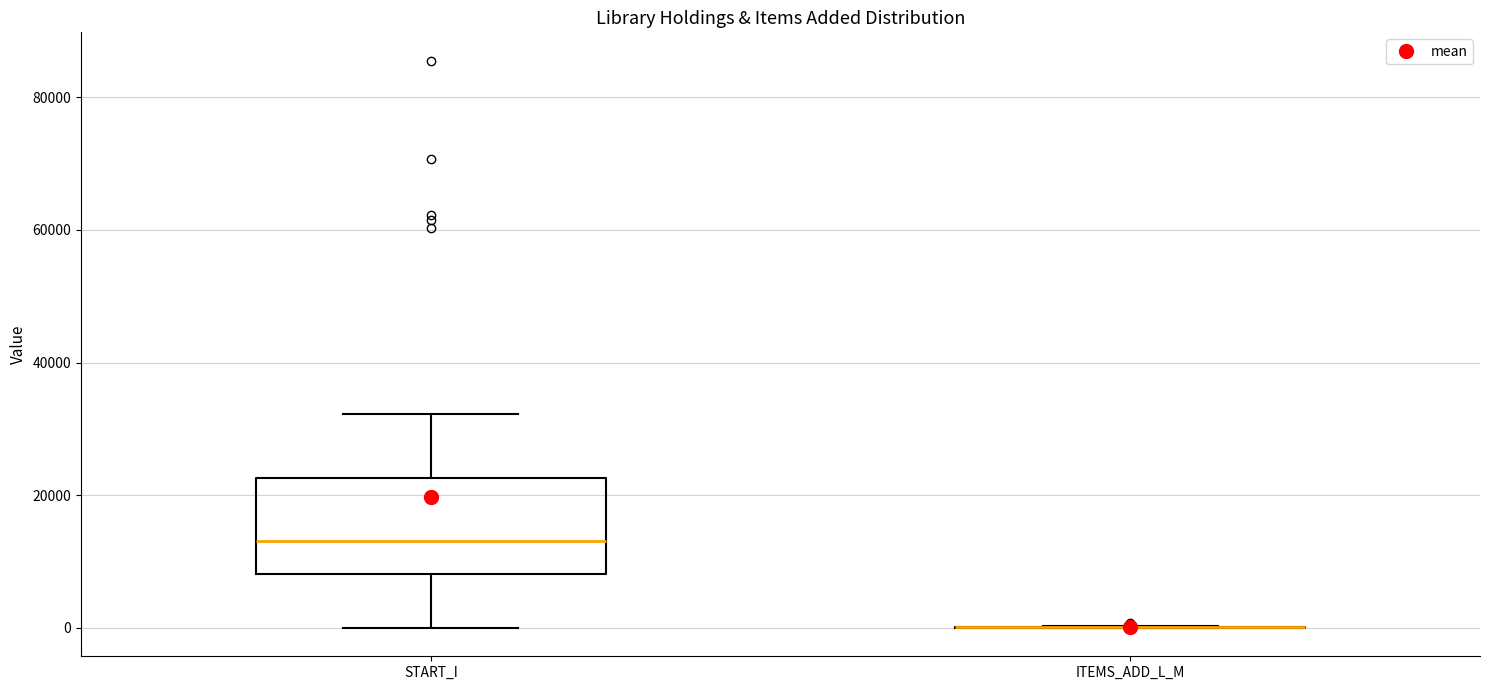

Which box is the tallest, from its lower edge to its upper edge?

START_I